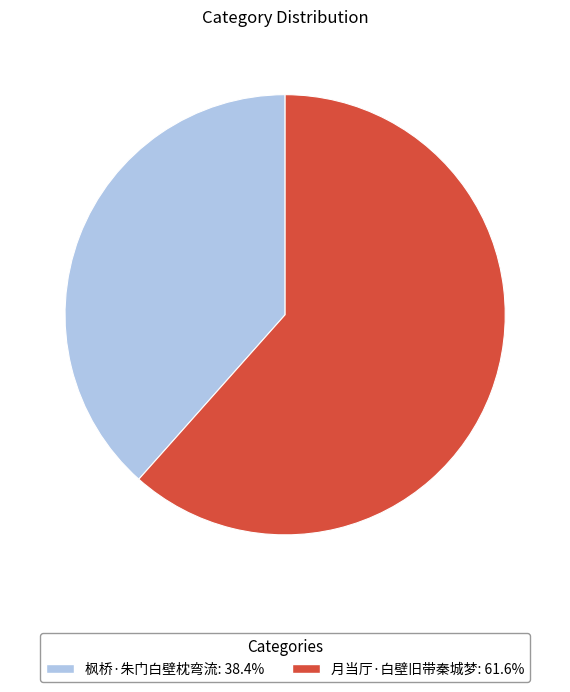

Does any single category account for the majority?

Yes